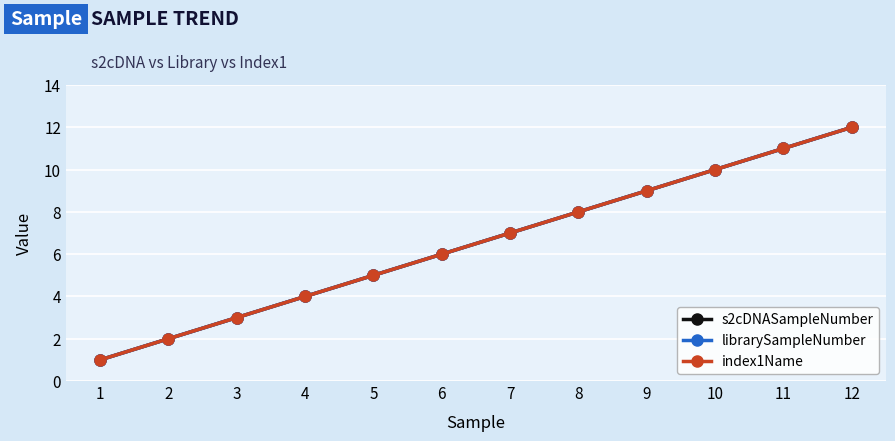

Reading left to right, what are all the values shown in this chart?

s2cDNASampleNumber: 1	2	3	4	5	6	7	8	9	10	11	12
librarySampleNumber: 1	2	3	4	5	6	7	8	9	10	11	12
index1Name: 1	2	3	4	5	6	7	8	9	10	11	12